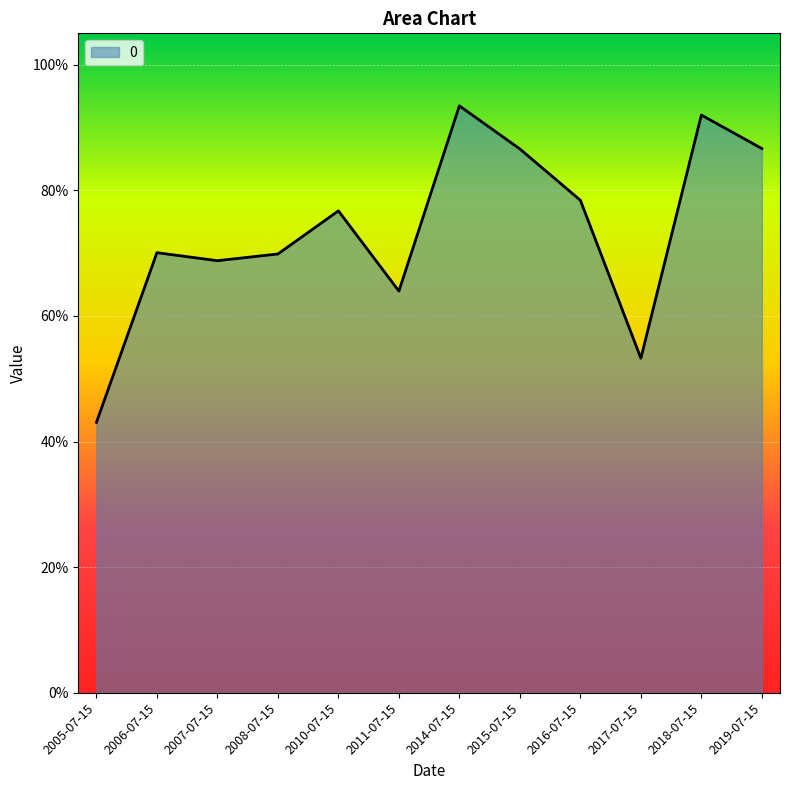

What is the minimum value shown in the chart?

0.4